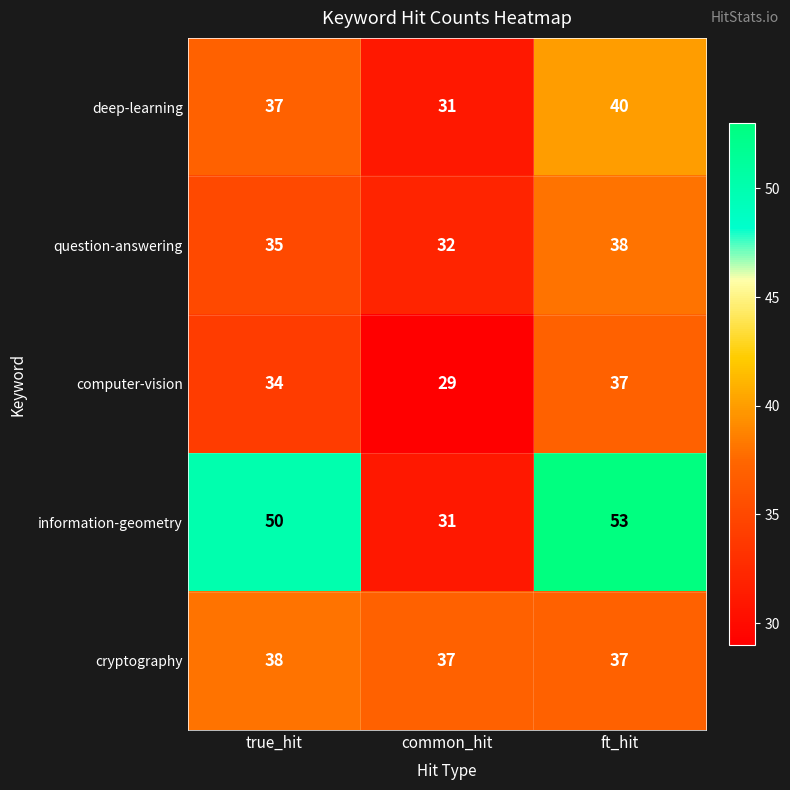

How many distinct data groups are displayed?

5